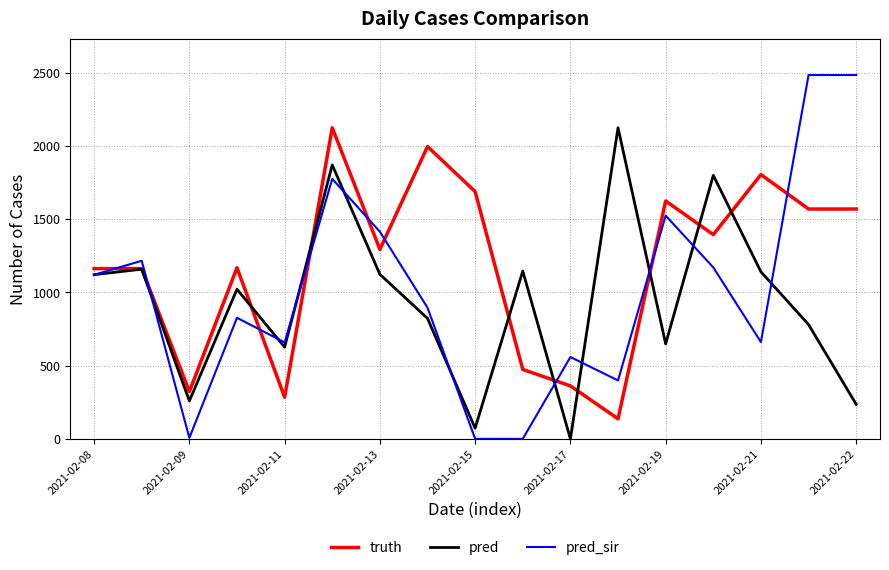

What is the greatest value displayed?

2485.0